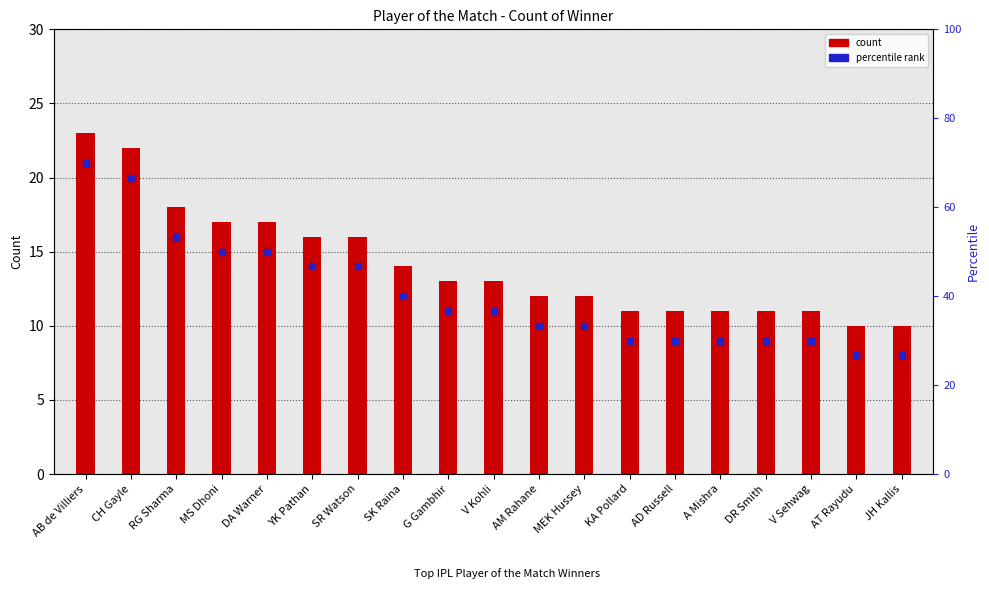

What is the label of the 18th bar from the right?

CH Gayle